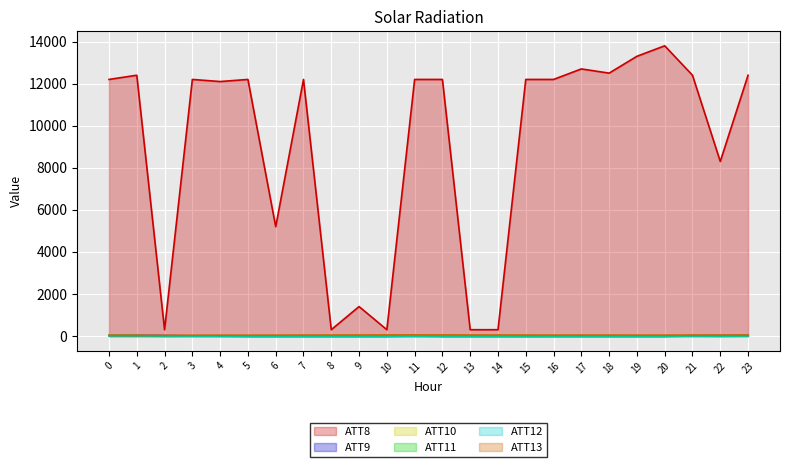

What is the total value across all series at 9?

1420.6